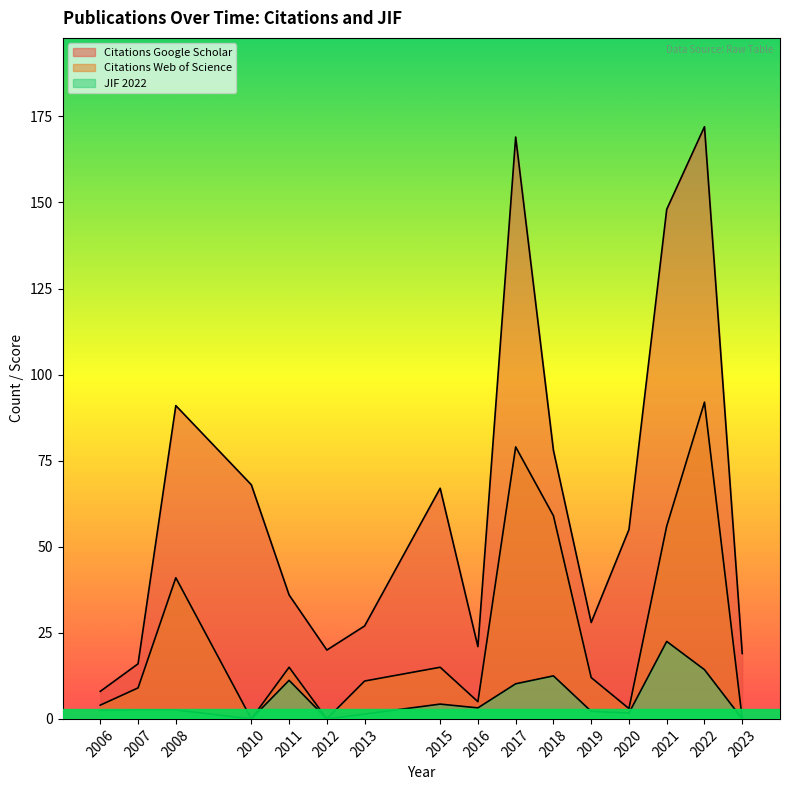

True or false: Citations Google Scholar has a value of 13.0 at 2013.

False